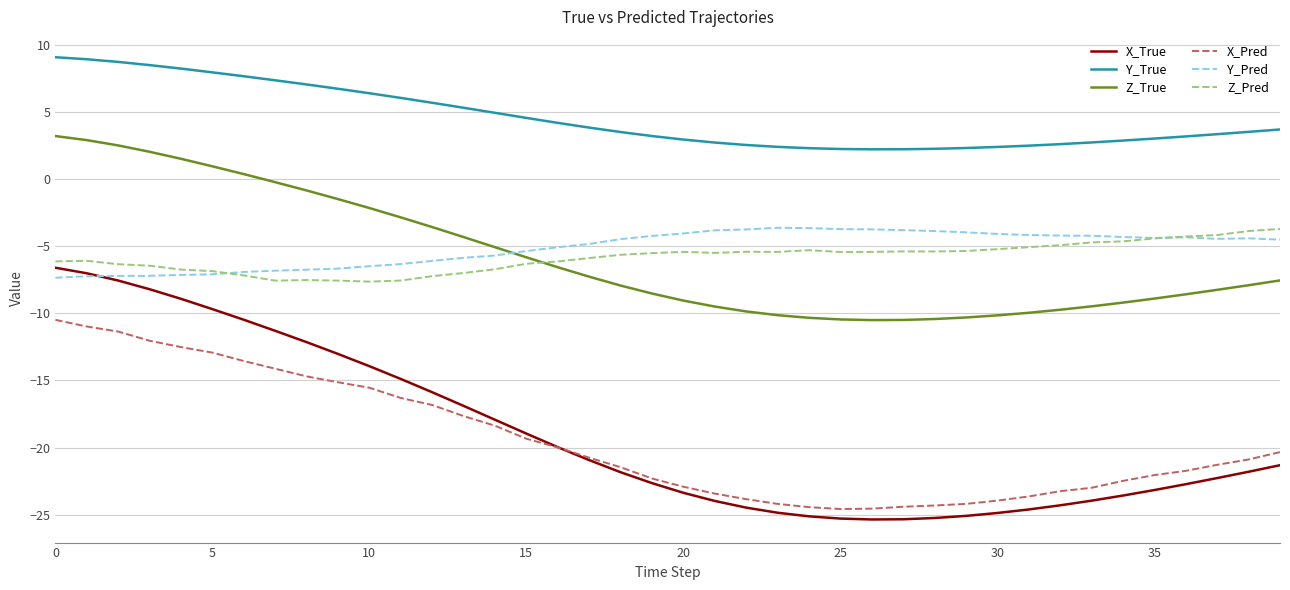

How many times do Z_True and Y_Pred cross each other?

1